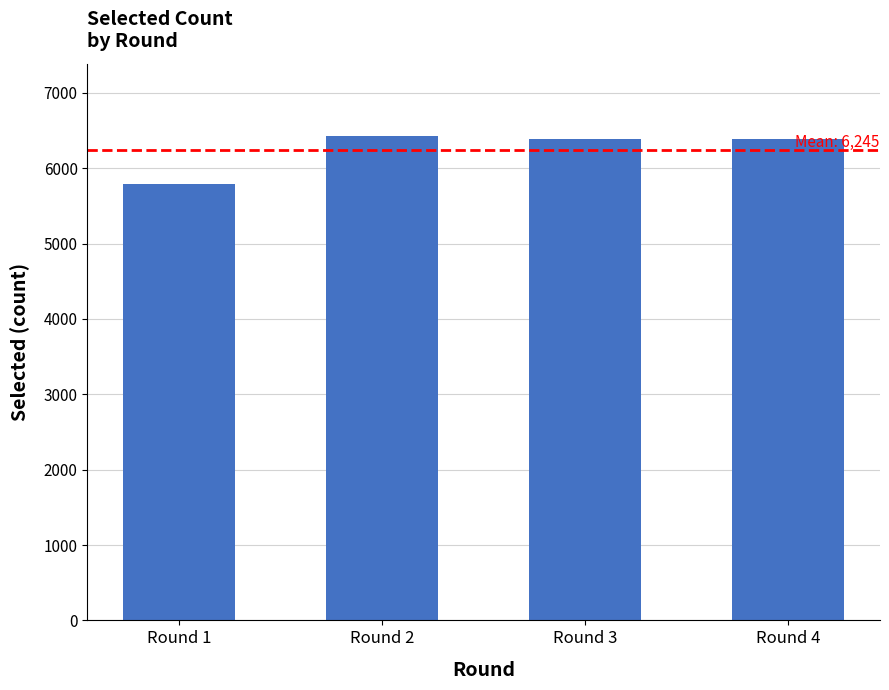

What is the value of the 4th bar from the left?

6392